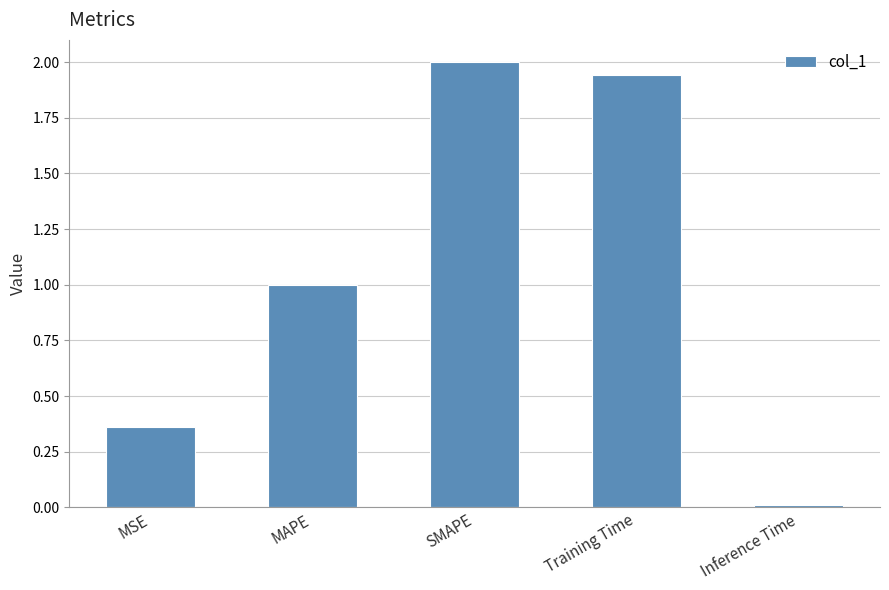

How many data points are less than 1?

2